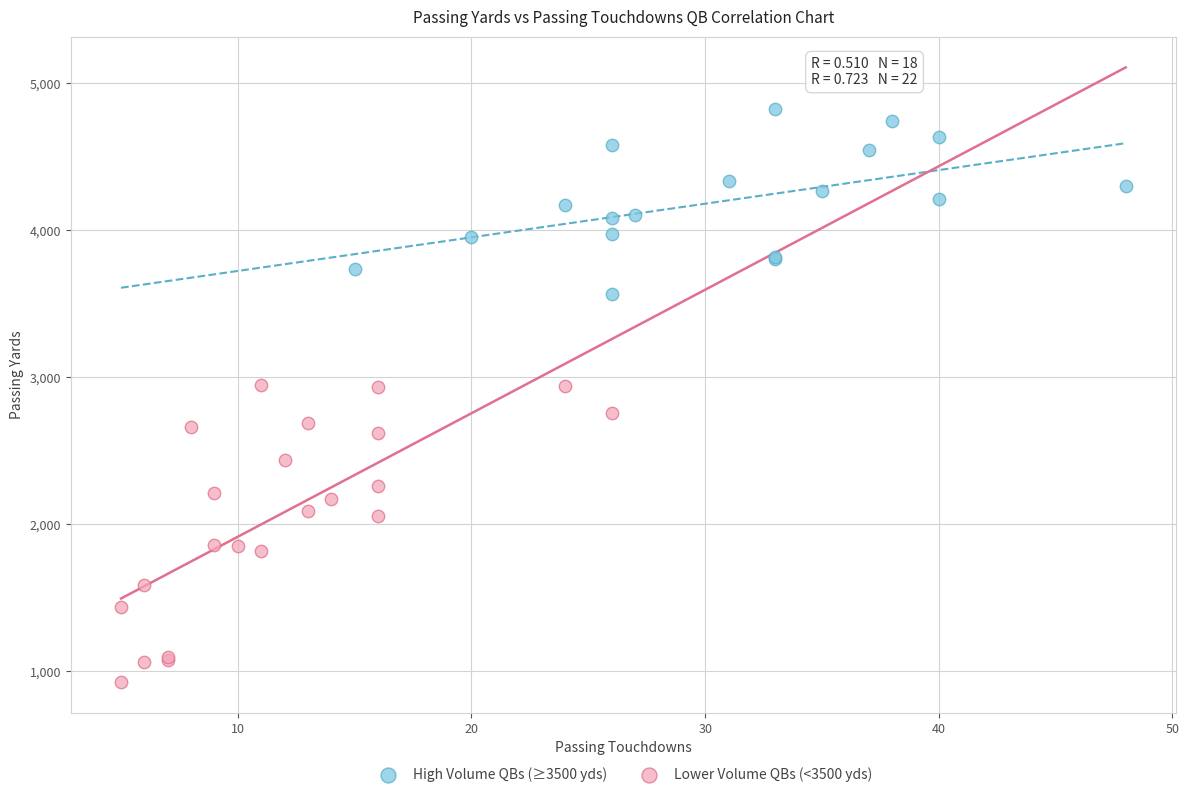

What are all the series names shown in the legend?

High Volume QBs (≥3500 yds), Lower Volume QBs (<3500 yds)